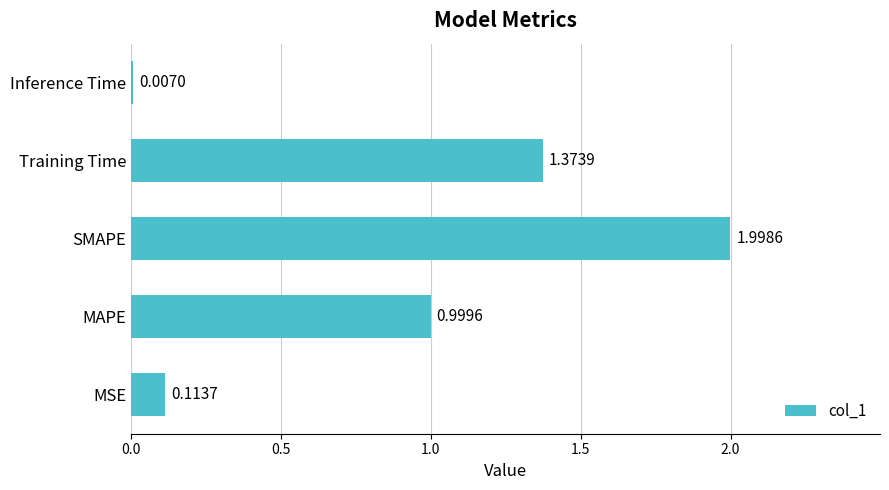

What is the sum of all values?

4.5